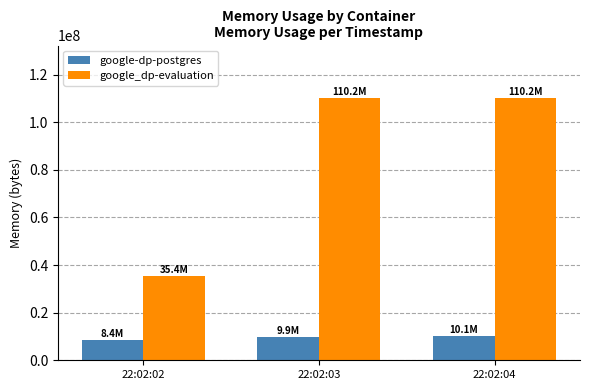

What is the minimum value shown in the chart?

8388608